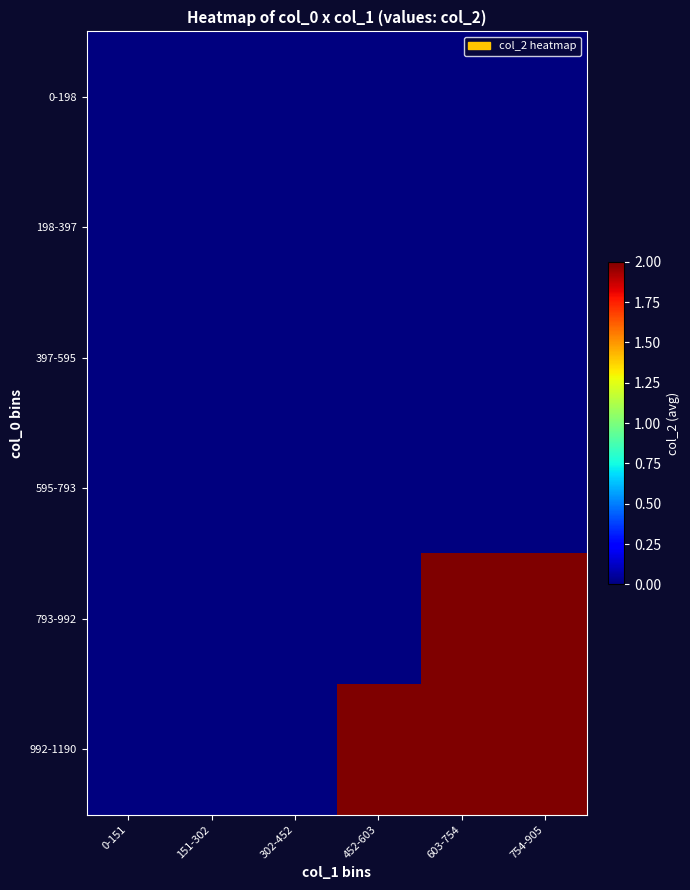

Rank the series by their maximum value, from highest to lowest.

793-992, 992-1190, 0-198, 198-397, 397-595, 595-793